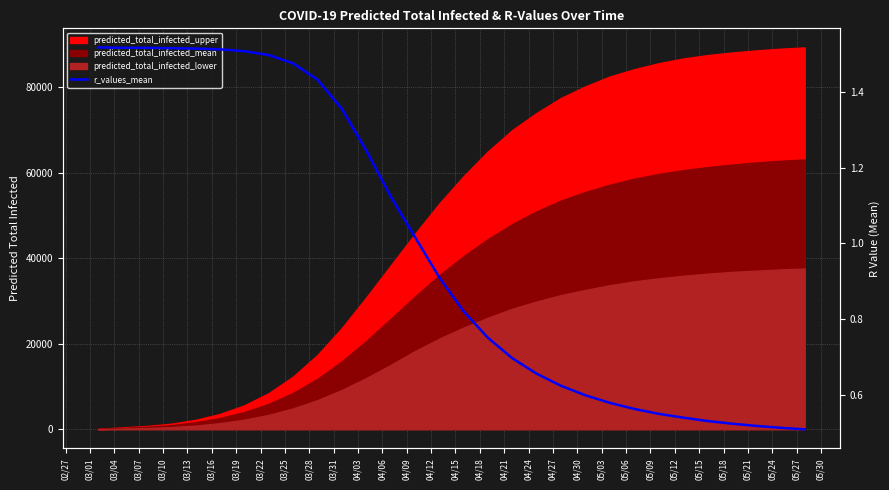

What is the change in value from 04/09 to 04/27?

-0.3